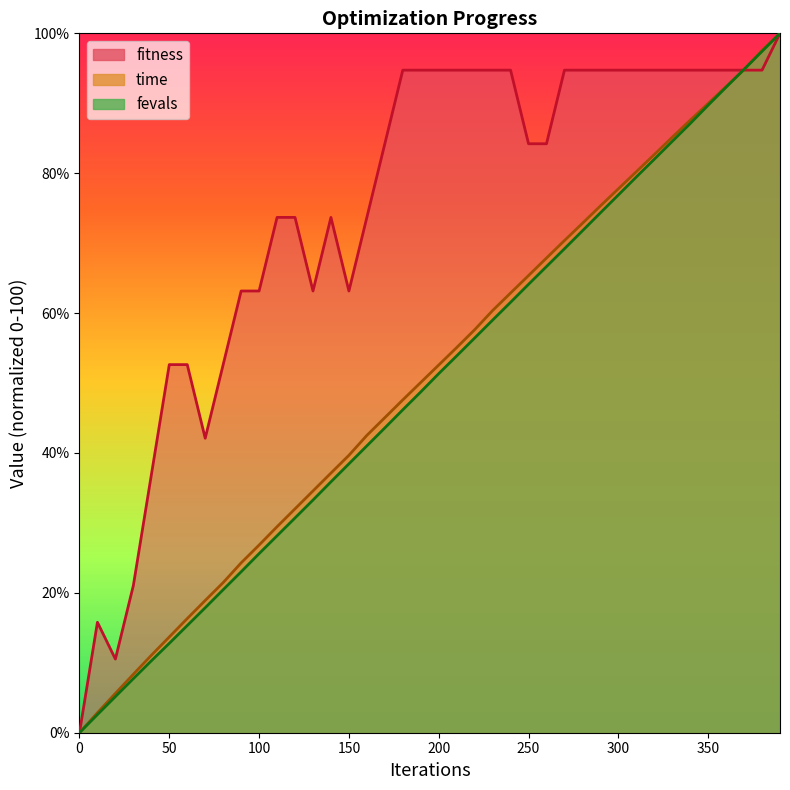

In fitness, how many points are higher than both neighbors (excluding endpoints)?

2